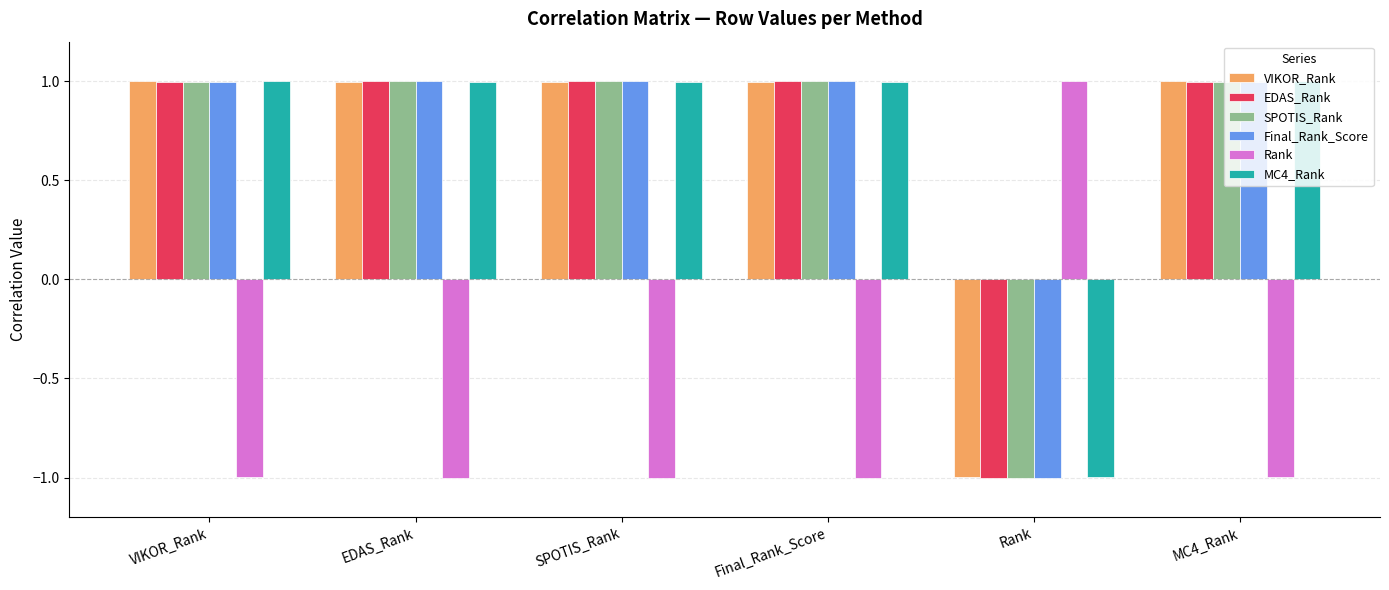

What is the minimum value for Rank?

-1.0